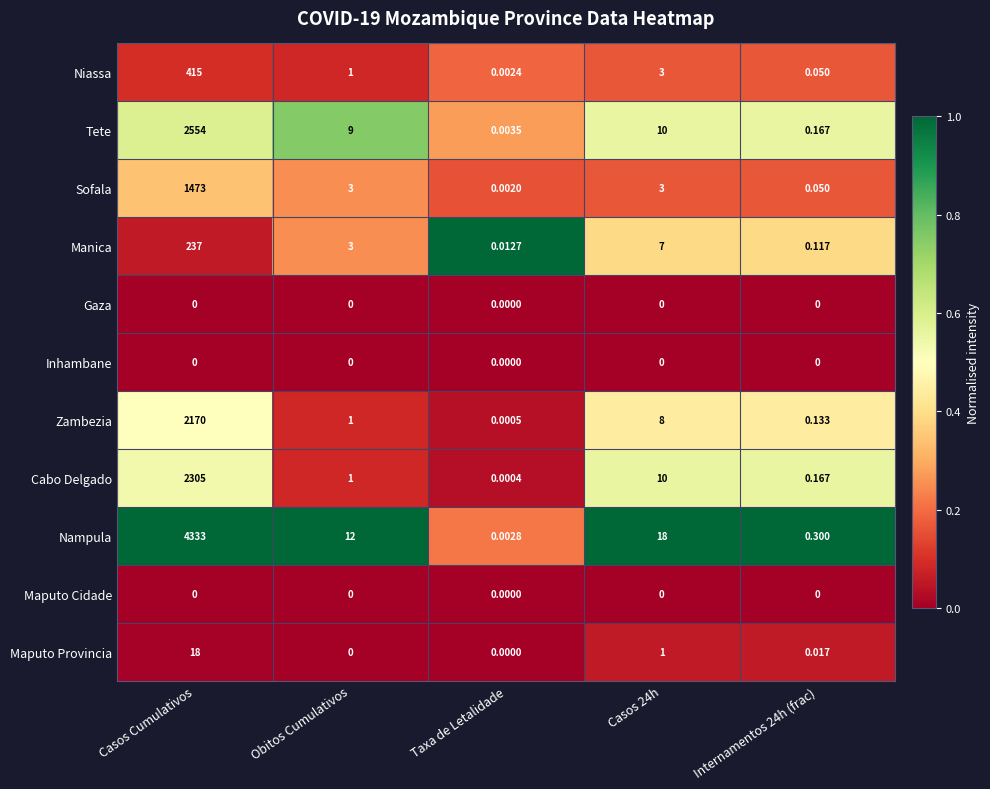

Which category has the highest value in the Niassa series?

Casos Cumulativos